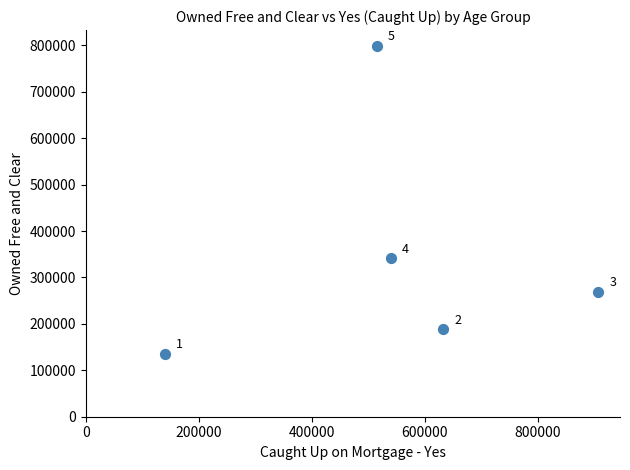

What Y value in the scatter plot is closest to 467412?

341056